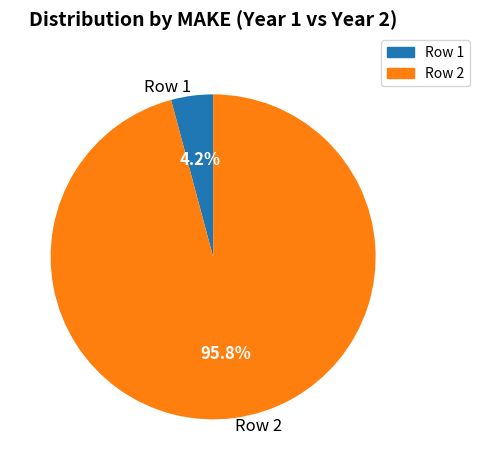

To the nearest percent, what portion does Row 1 represent?

4%